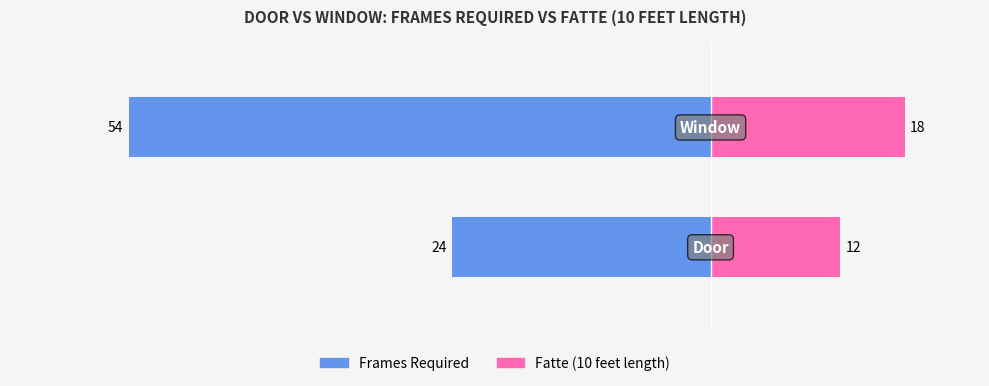

Are the bars grouped side by side (vs. stacked)?

Yes